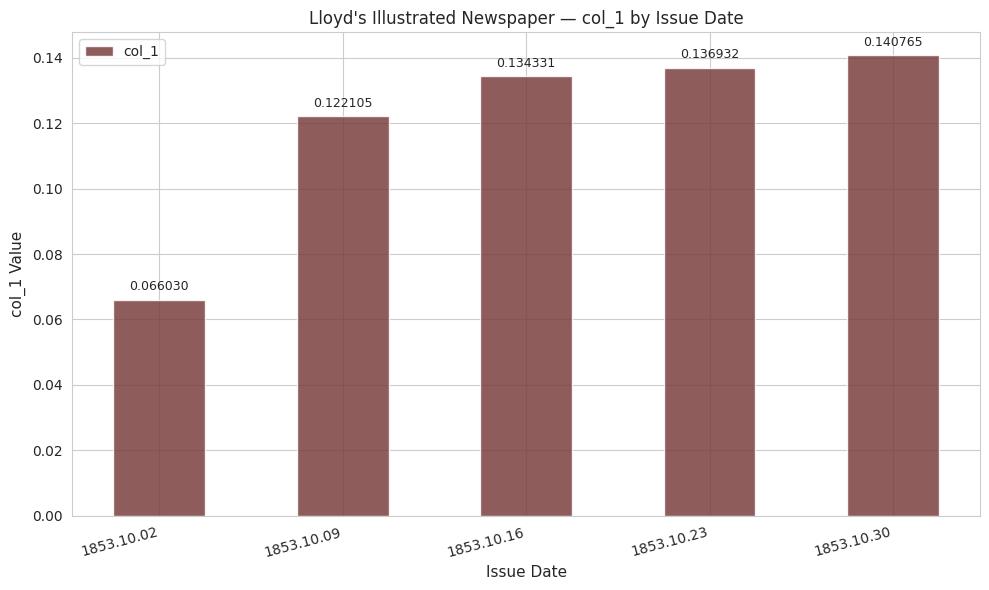

List the labels in order of value, largest first.

1853.10.30, 1853.10.23, 1853.10.16, 1853.10.09, 1853.10.02